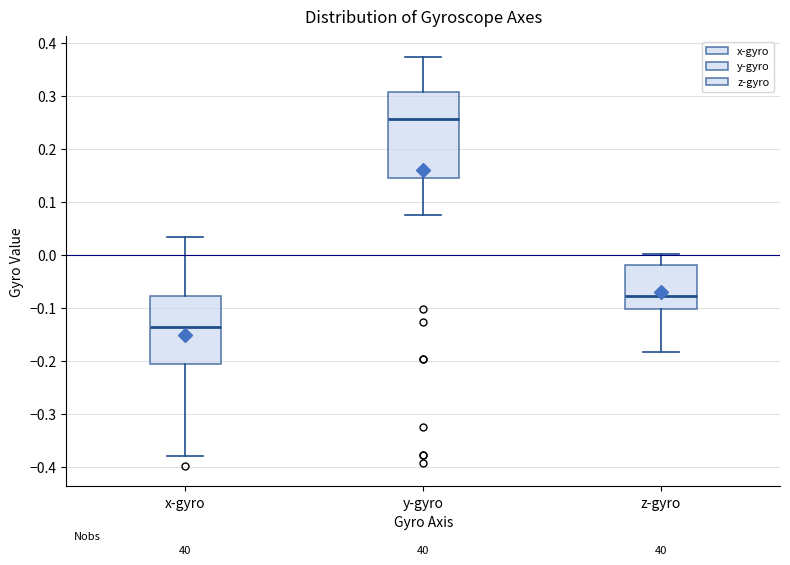

Reading left to right, read every box against the y-axis: the position of its median line, the range the box covers, and the ends of its whiskers. The values are not printed on the chart, so give them approximately, as read against the axis.

x-gyro: median -0.14, box -0.21 to -0.08, whiskers -0.38 to 0.03
y-gyro: median 0.26, box 0.15 to 0.31, whiskers 0.08 to 0.37
z-gyro: median -0.08, box -0.10 to -0.02, whiskers -0.18 to 0.00